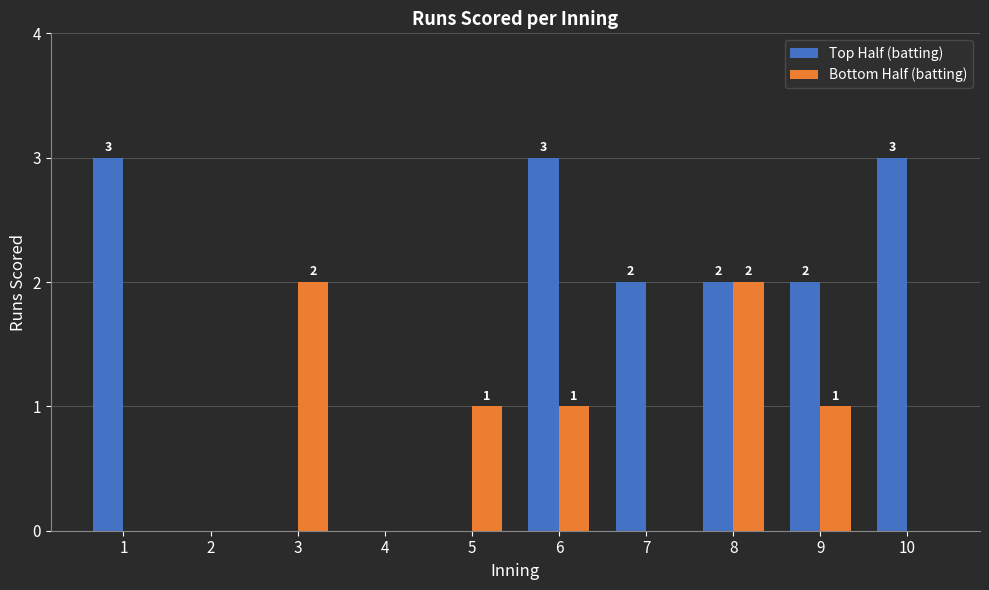

Which series has the largest total across all categories?

Top Half (batting)